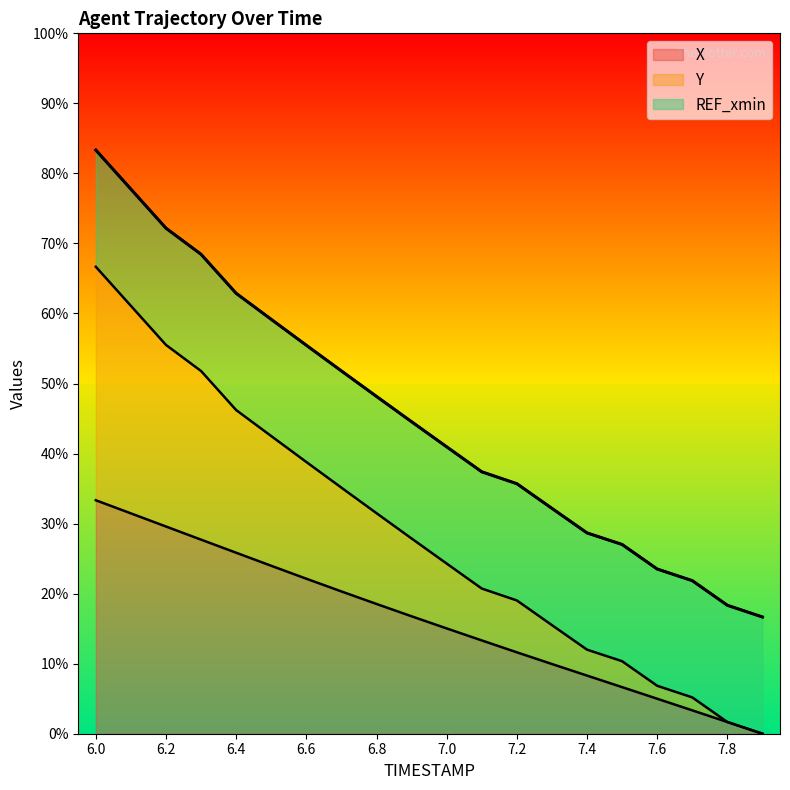

The X series shows 27.7 at 6.3. True or false?

True